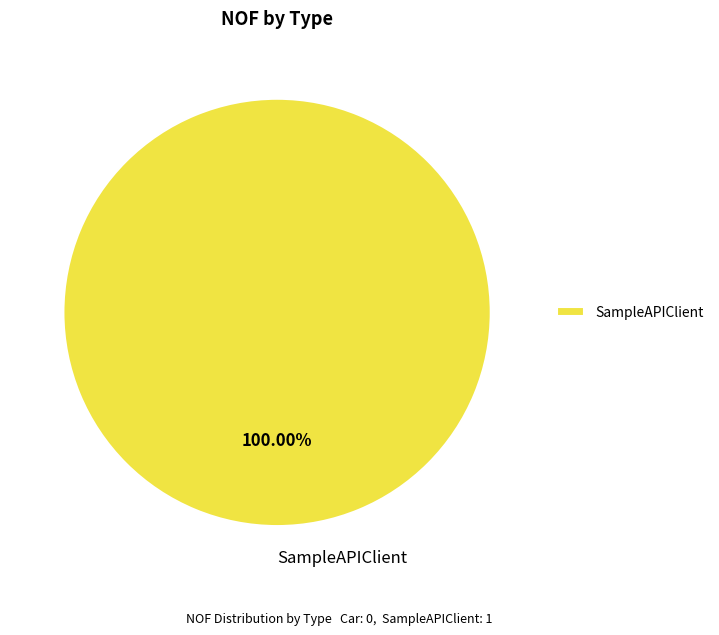

Rank the categories by value from highest to lowest.

SampleAPIClient